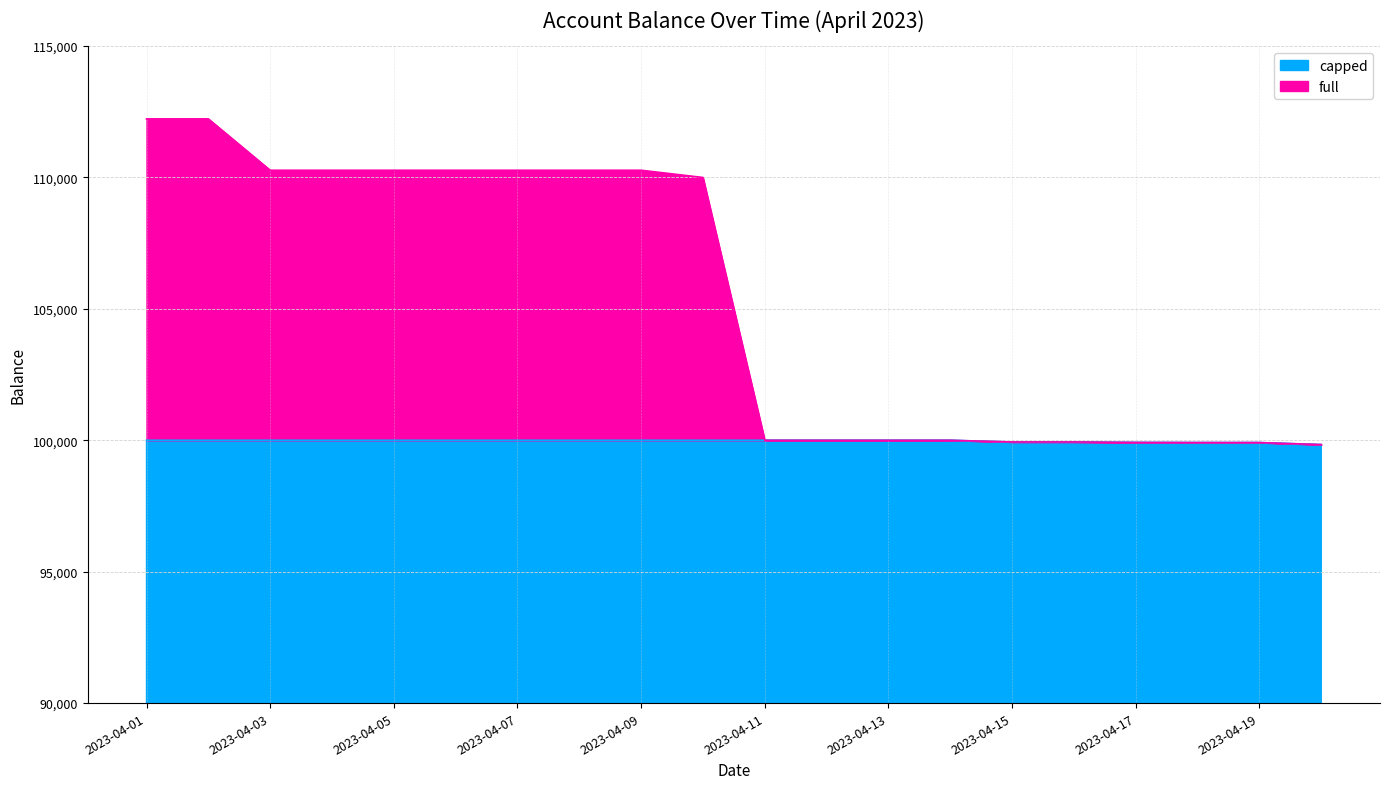

Reading left to right, list all the values displayed in this chart.

full: 112230.1	112230.1	110275.3	110275.3	110275.3	110275.3	110275.3	110275.3	110275.3	110000.0	100000.0	100000.0	100000.0	100000.0	99936.0	99936.0	99917.1	99913.0	99913.1	99836.1
capped: 100000.0	100000.0	100000.0	100000.0	100000.0	100000.0	100000.0	100000.0	100000.0	100000.0	100000.0	100000.0	100000.0	100000.0	99936.0	99936.0	99917.1	99913.0	99913.1	99836.1